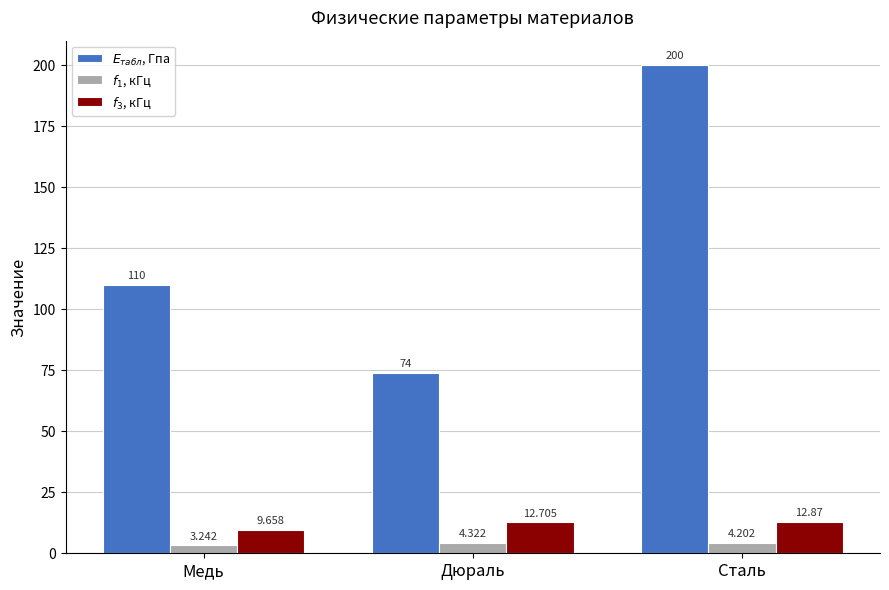

Count the $E_{табл}$, Гпа values in the range 74 to 200.

3